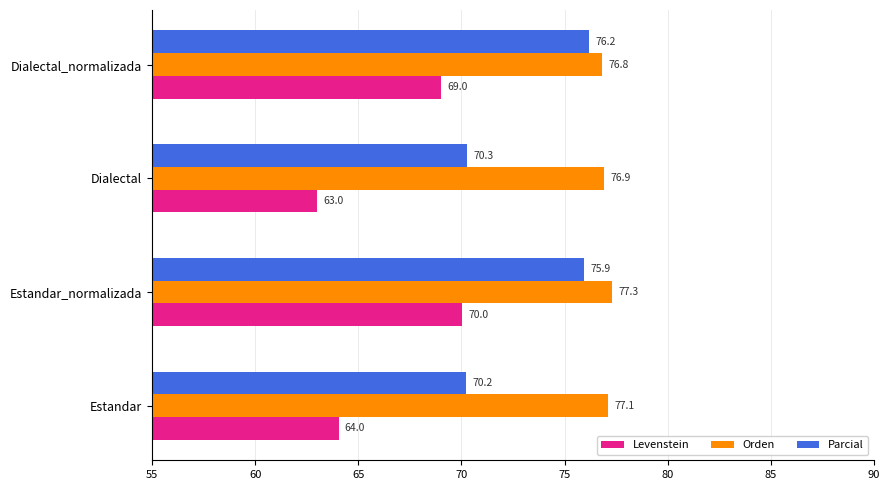

What is the minimum value for Parcial?

70.2